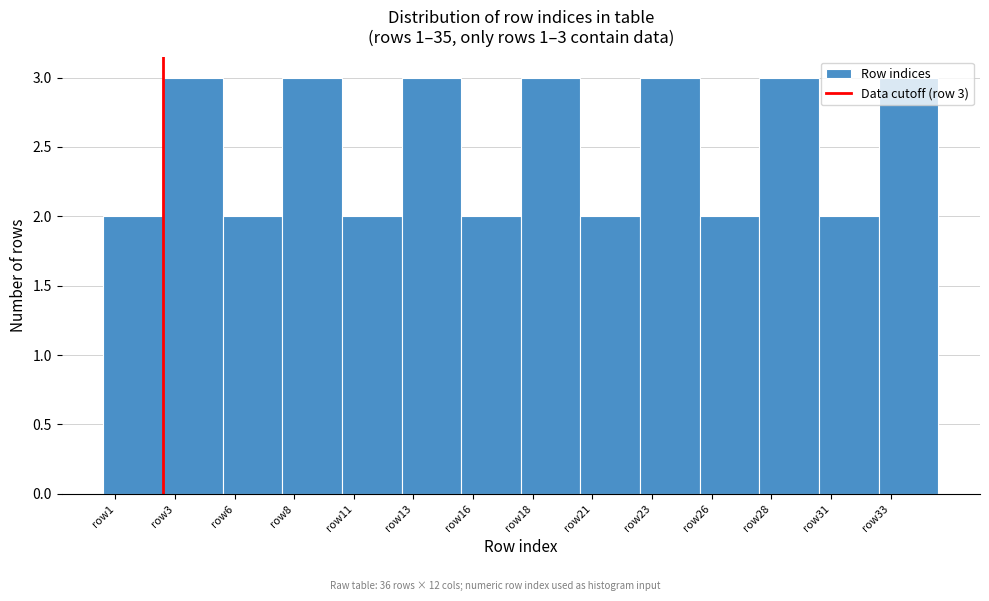

Approximately how many times larger is the value at row33 compared to row23?

1.0